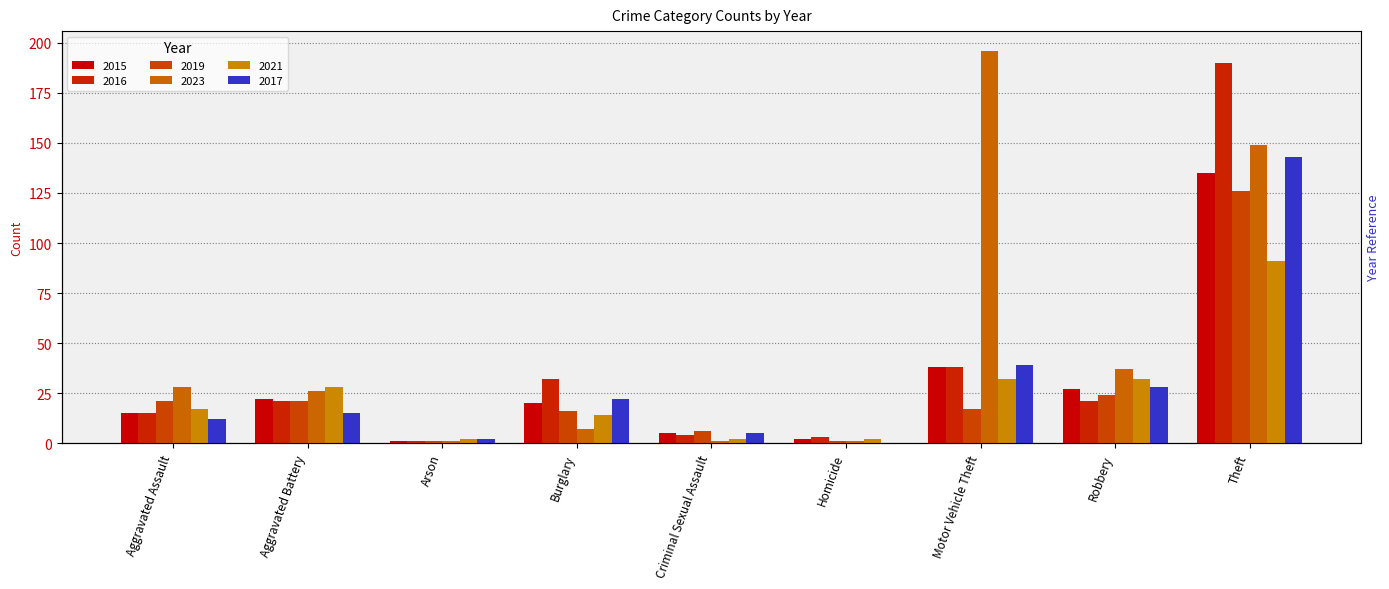

Read the 2015 value at Theft, to the nearest 10.

140